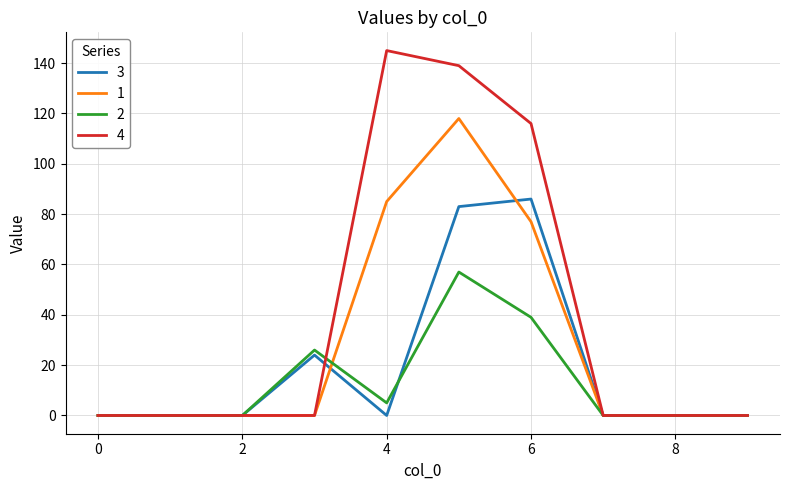

What is the sum of all 2 values?

127